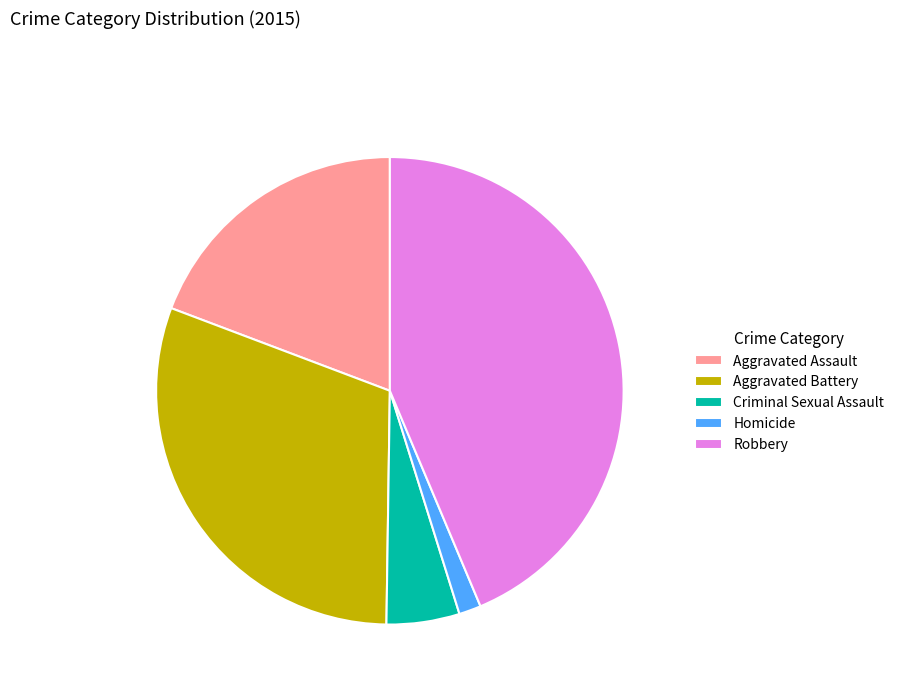

Rank the categories by value from highest to lowest.

Robbery, Aggravated Battery, Aggravated Assault, Criminal Sexual Assault, Homicide